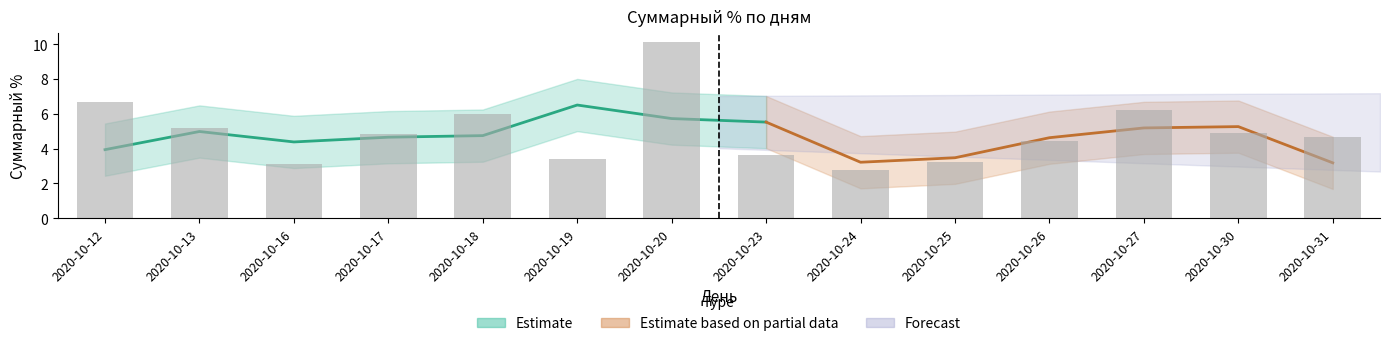

The chart shows a value of 4.6 at 2020-10-31. True or false?

True